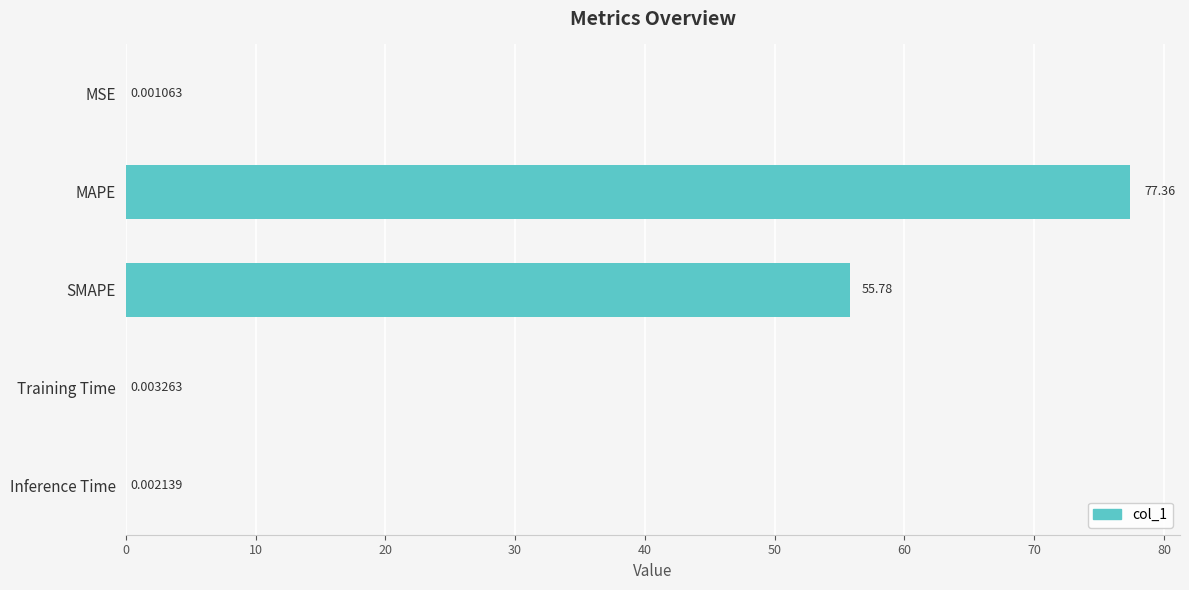

What is the change in value from MAPE to Training Time?

-77.4